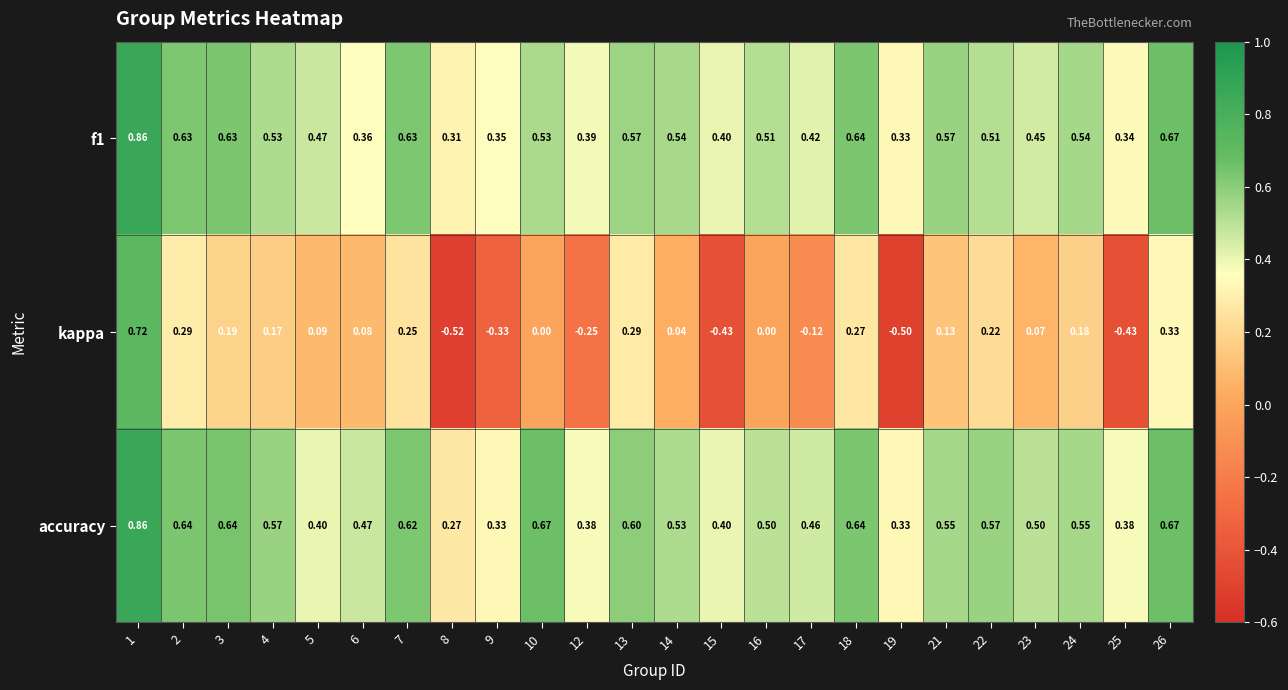

Is the value of f1 at 18 greater than the value of accuracy at 17?

Yes